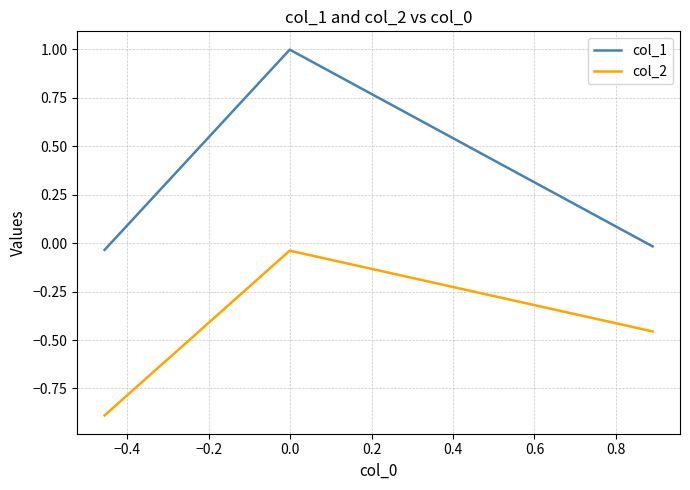

What is the smallest value displayed?

-0.9